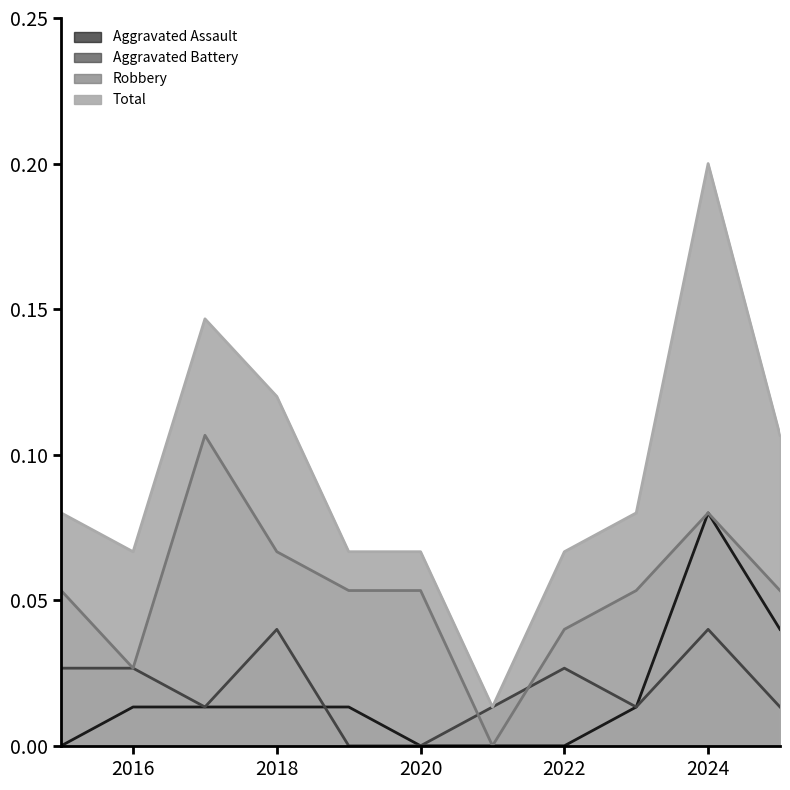

At which label does Aggravated Battery reach its peak?

2018